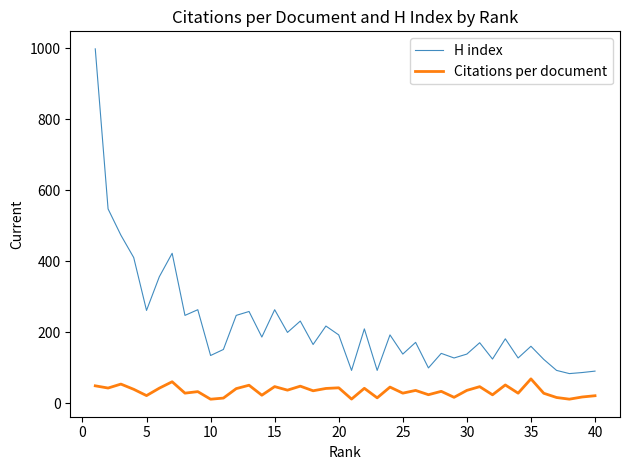

List the series in order of their peak value, highest first.

H index, Citations per document